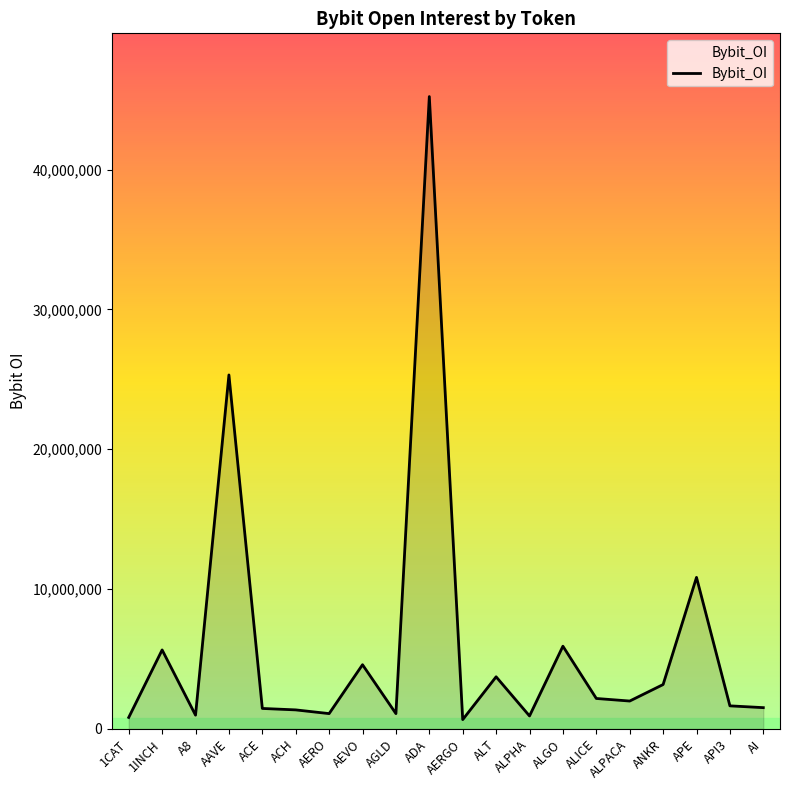

At which category does the data reach its first local peak?

1INCH